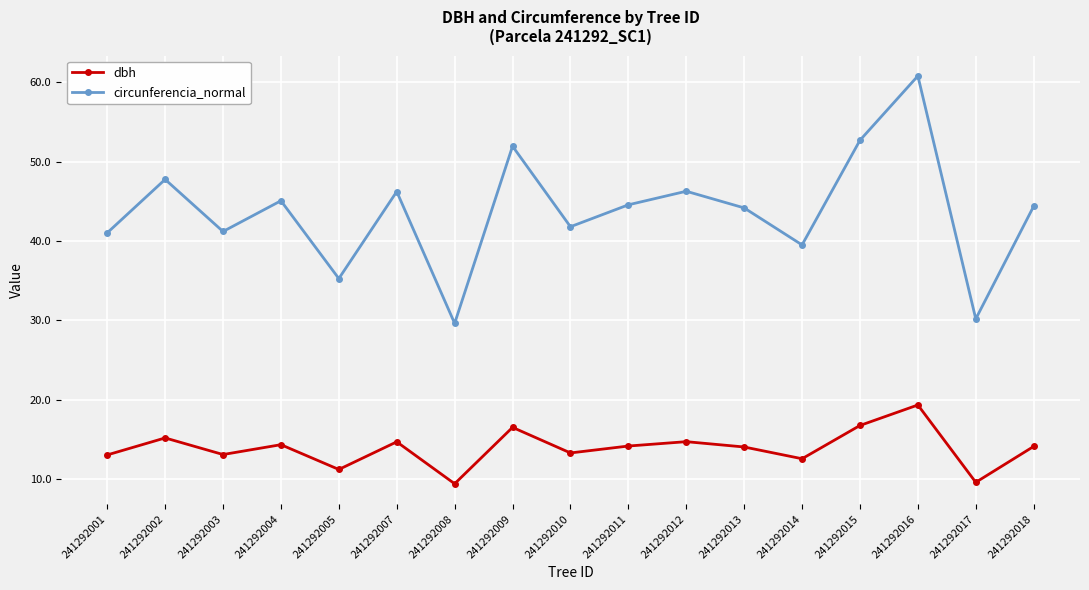

True or false: circunferencia_normal has more than 2 interior local peaks.

True